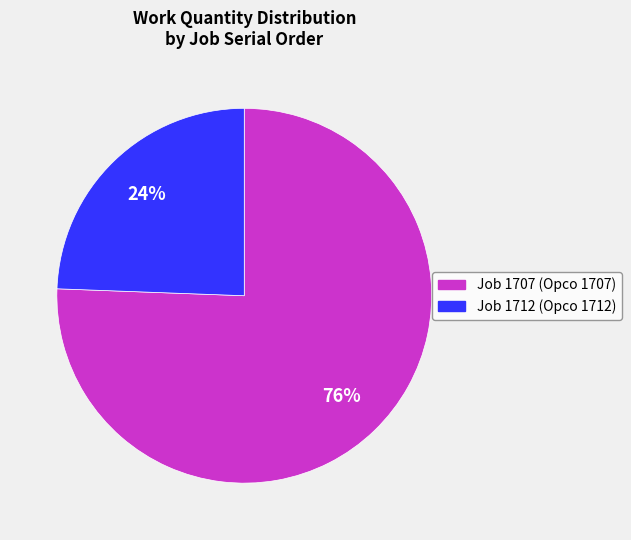

Is there any slice that represents more than half of the pie?

Yes